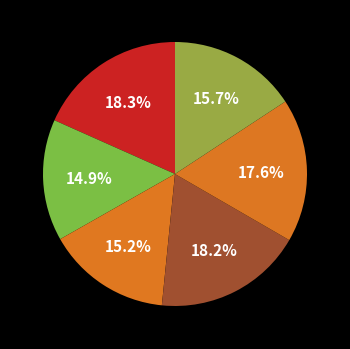

How many slices are in this pie chart?

6